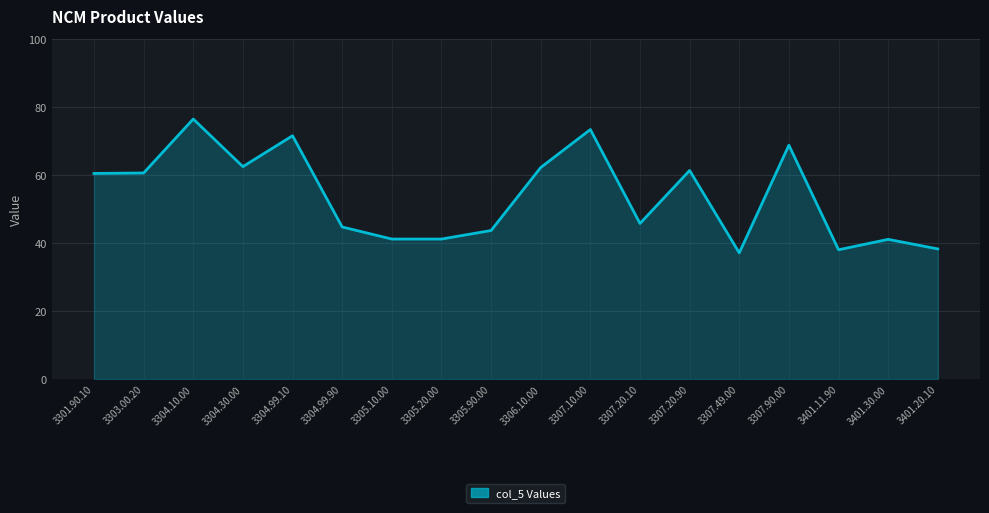

What is the difference between the values at 3307.49.00 and 3305.20.00?

4.1